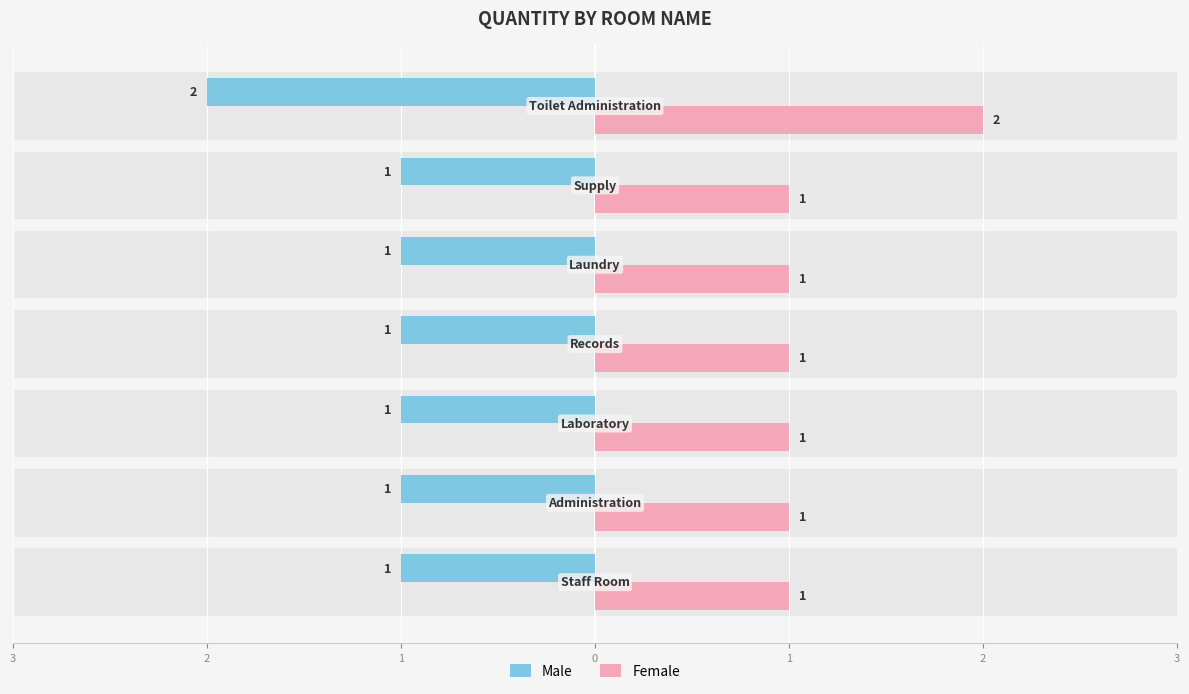

Count the Male values in the range -1 to 0.

6